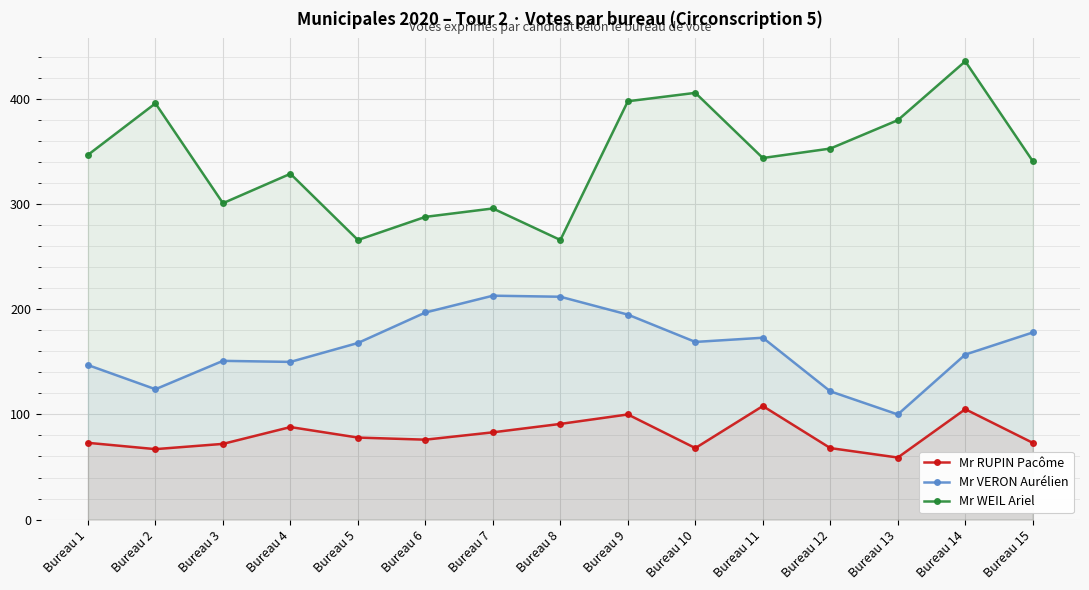

List the series in order of their overall mean, lowest first.

Mr RUPIN Pacôme, Mr VERON Aurélien, Mr WEIL Ariel